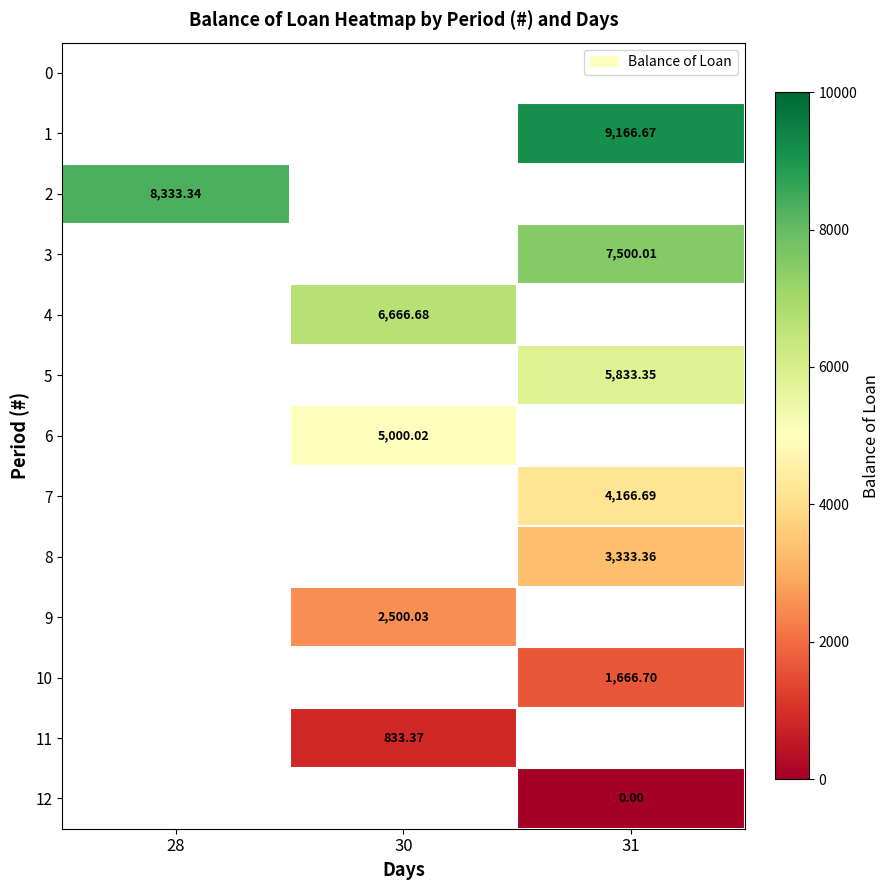

List the series in order of their overall mean, highest first.

0, 1, 2, 3, 4, 5, 6, 7, 8, 9, 10, 11, 12